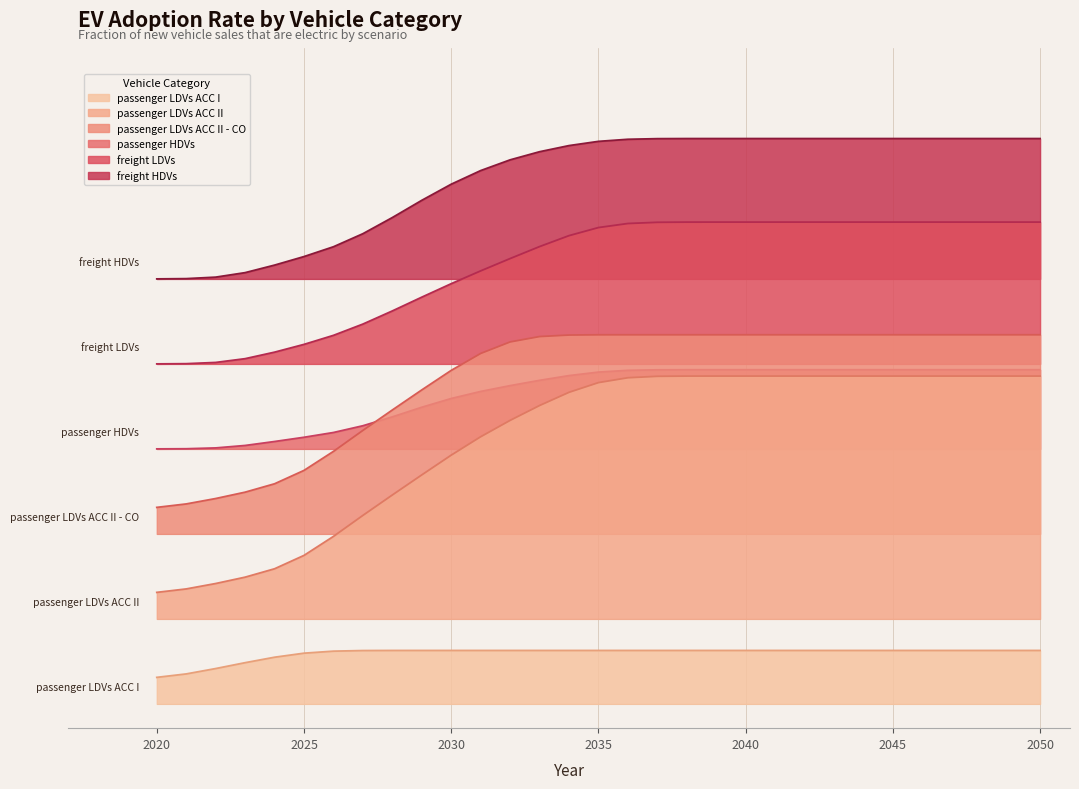

Reading left to right, extract all data points from this chart.

passenger LDVs ACC I: 2020=0.1	2021=0.1	2022=0.1	2023=0.2	2024=0.2	2025=0.2	2026=0.2	2027=0.2	2028=0.2	2029=0.2	2030=0.2	2031=0.2	2032=0.2	2033=0.2	2034=0.2	2035=0.2	2036=0.2	2037=0.2	2038=0.2	2039=0.2	2040=0.2	2041=0.2	2042=0.2	2043=0.2	2044=0.2	2045=0.2	2046=0.2	2047=0.2	2048=0.2	2049=0.2	2050=0.2
passenger LDVs ACC II: 2020=0.5	2021=0.5	2022=0.5	2023=0.5	2024=0.6	2025=0.6	2026=0.7	2027=0.8	2028=0.9	2029=0.9	2030=1.0	2031=1.1	2032=1.2	2033=1.2	2034=1.3	2035=1.3	2036=1.3	2037=1.3	2038=1.3	2039=1.3	2040=1.4	2041=1.4	2042=1.4	2043=1.4	2044=1.4	2045=1.4	2046=1.4	2047=1.4	2048=1.4	2049=1.4	2050=1.4
passenger LDVs ACC II - CO: 2020=0.8	2021=0.8	2022=0.8	2023=0.9	2024=0.9	2025=1.0	2026=1.0	2027=1.1	2028=1.2	2029=1.3	2030=1.4	2031=1.4	2032=1.5	2033=1.5	2034=1.5	2035=1.5	2036=1.5	2037=1.5	2038=1.5	2039=1.5	2040=1.5	2041=1.5	2042=1.5	2043=1.5	2044=1.5	2045=1.5	2046=1.5	2047=1.5	2048=1.5	2049=1.5	2050=1.5
passenger HDVs: 2020=1.1	2021=1.1	2022=1.1	2023=1.1	2024=1.1	2025=1.1	2026=1.1	2027=1.1	2028=1.2	2029=1.2	2030=1.3	2031=1.3	2032=1.3	2033=1.3	2034=1.4	2035=1.4	2036=1.4	2037=1.4	2038=1.4	2039=1.4	2040=1.4	2041=1.4	2042=1.4	2043=1.4	2044=1.4	2045=1.4	2046=1.4	2047=1.4	2048=1.4	2049=1.4	2050=1.4
freight LDVs: 2020=1.4	2021=1.4	2022=1.4	2023=1.4	2024=1.4	2025=1.5	2026=1.5	2027=1.6	2028=1.6	2029=1.7	2030=1.7	2031=1.8	2032=1.8	2033=1.9	2034=1.9	2035=2.0	2036=2.0	2037=2.0	2038=2.0	2039=2.0	2040=2.0	2041=2.0	2042=2.0	2043=2.0	2044=2.0	2045=2.0	2046=2.0	2047=2.0	2048=2.0	2049=2.0	2050=2.0
freight HDVs: 2020=1.8	2021=1.8	2022=1.8	2023=1.8	2024=1.8	2025=1.8	2026=1.9	2027=1.9	2028=2.0	2029=2.1	2030=2.1	2031=2.2	2032=2.2	2033=2.3	2034=2.3	2035=2.3	2036=2.3	2037=2.3	2038=2.3	2039=2.3	2040=2.3	2041=2.3	2042=2.3	2043=2.3	2044=2.3	2045=2.3	2046=2.3	2047=2.3	2048=2.3	2049=2.3	2050=2.3